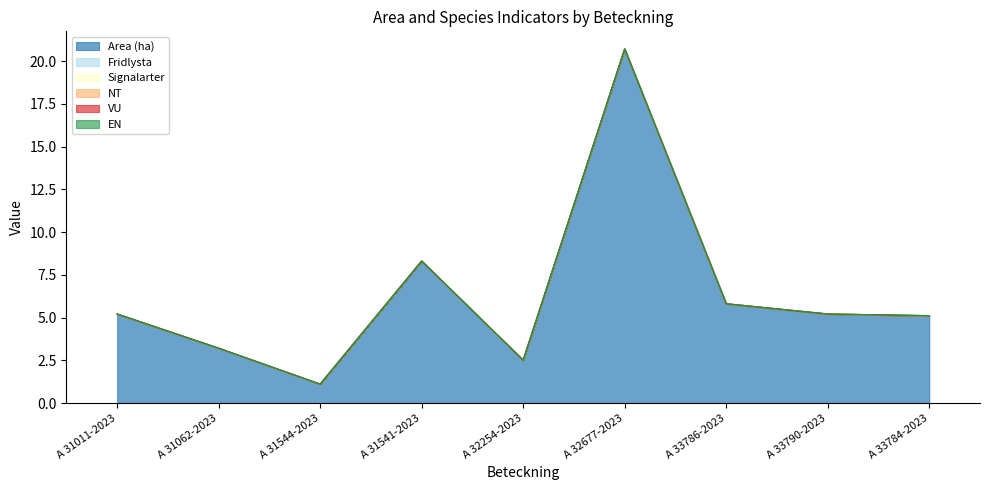

At how many categories does at least one series exceed 13?

1